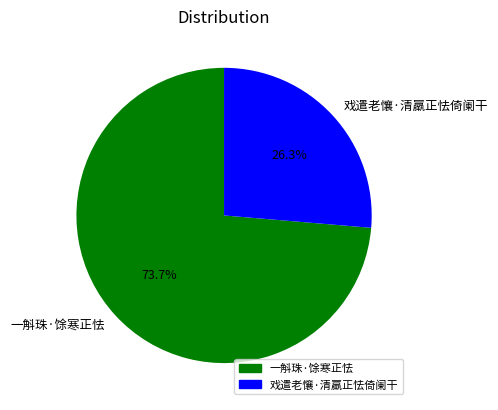

To the nearest percent, what is the difference between the largest and smallest slice percentages?

47%